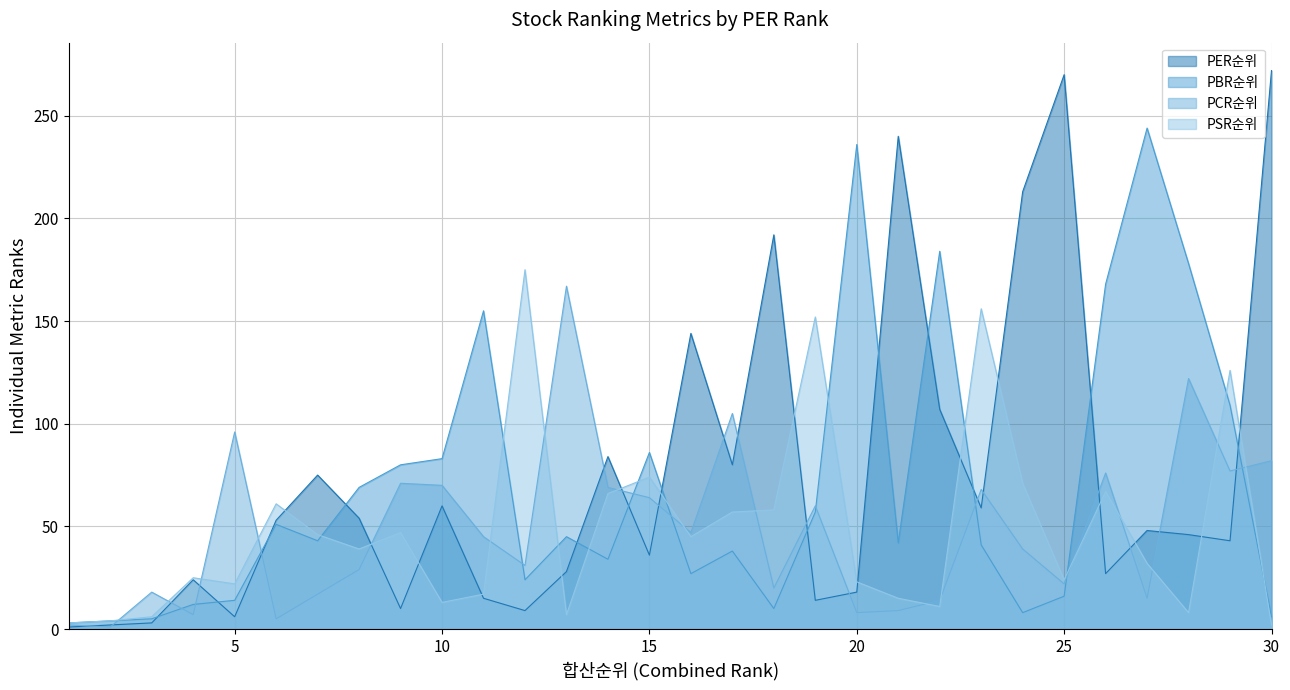

Which has a higher value, 30 or 16?

30